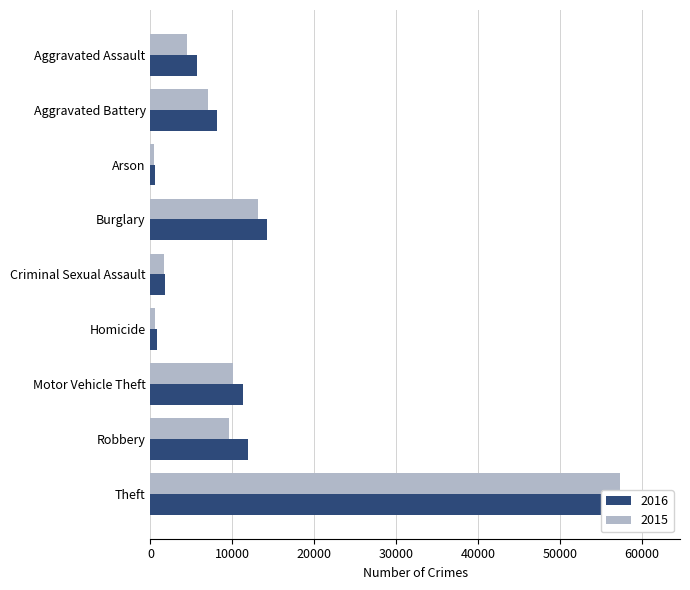

What are all the series names shown in the legend?

2015, 2016